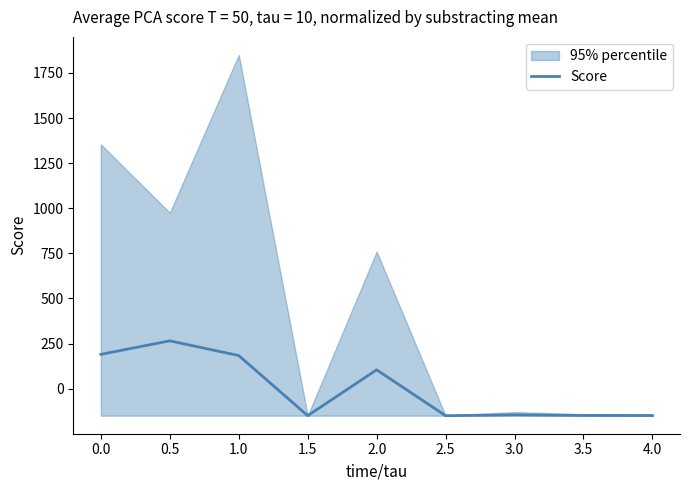

How many lines are shown in the chart?

1